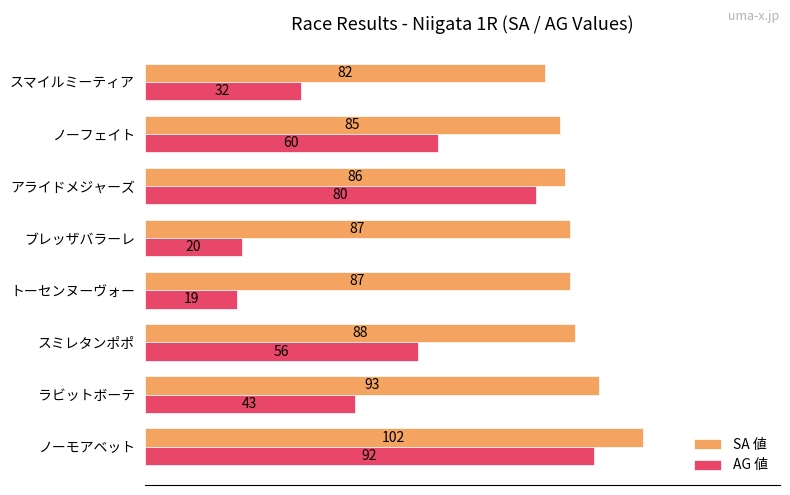

Which series has the largest total across all categories?

SA 値